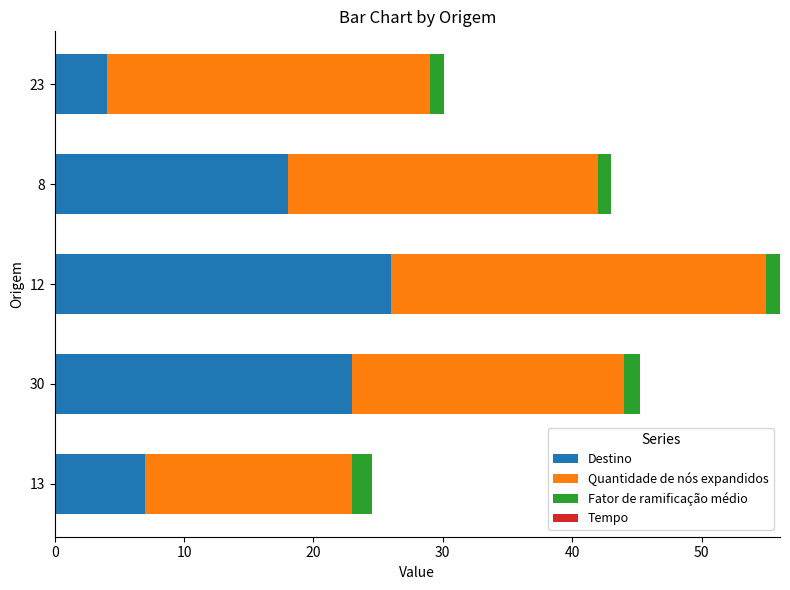

At which category is the sum across all series the highest?

12